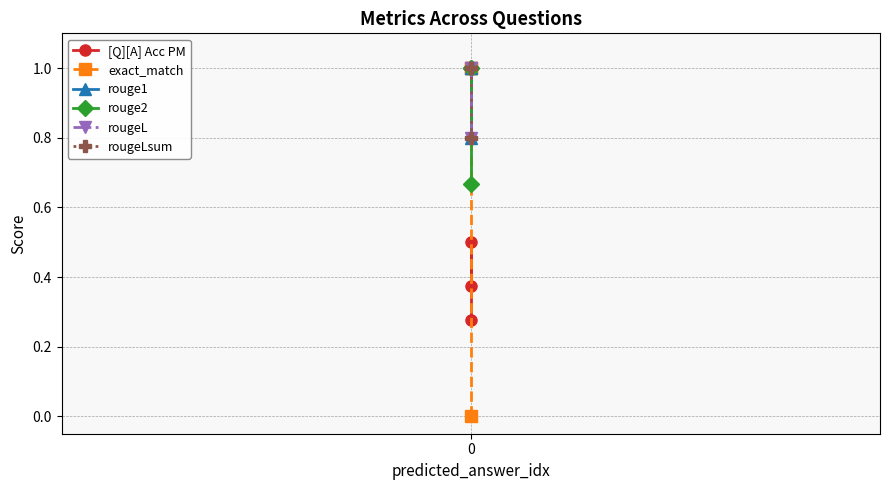

Which series changed the most between 0 and 1?

exact_match